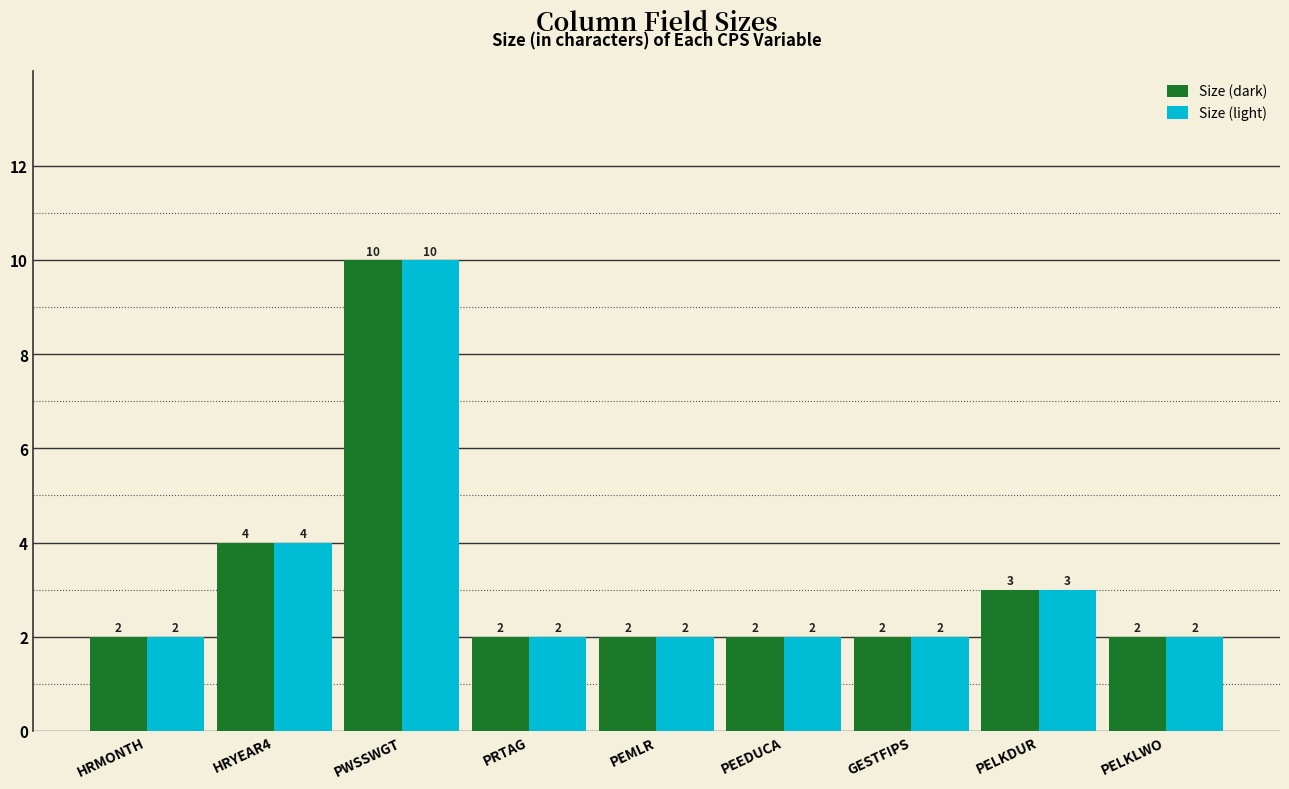

What is the value of the Size (dark) bar at the 4th from the left?

2